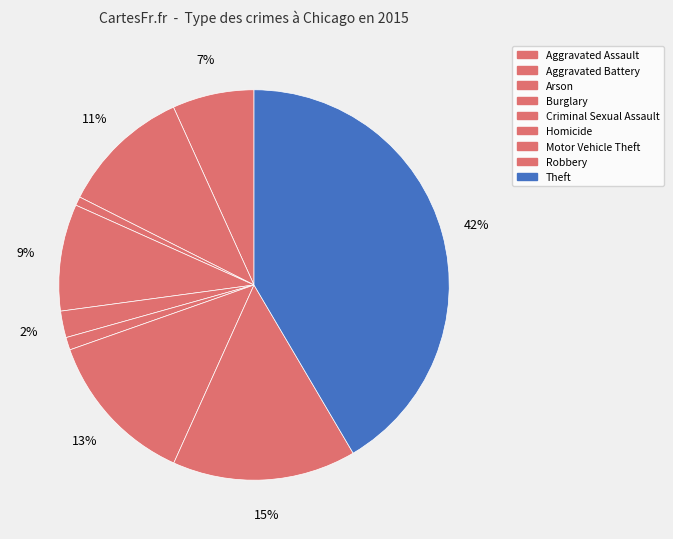

What percentage is NOT represented by Aggravated Assault?

93.2%